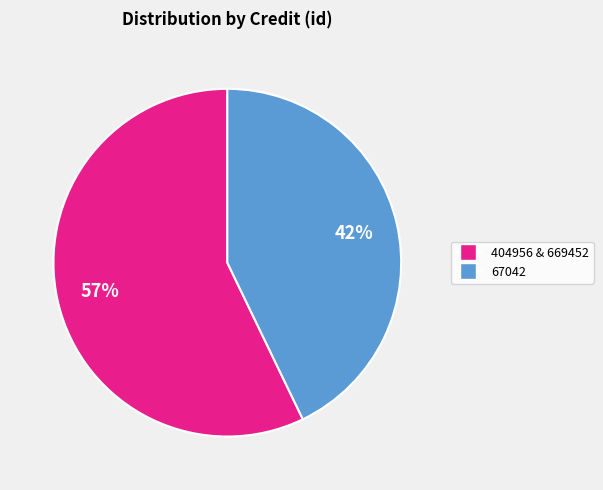

The 67042 slice represents 31% of the pie. True or false?

False